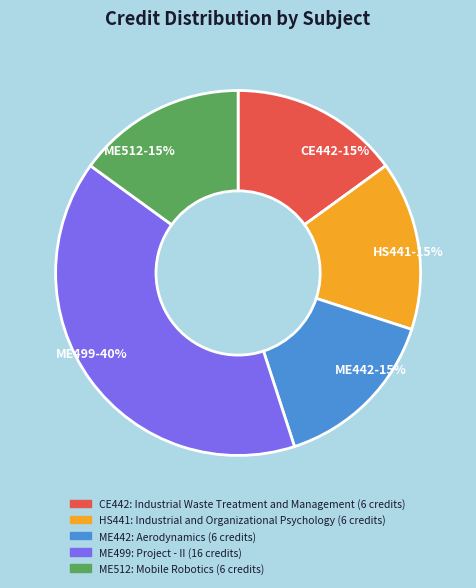

Does CE442 account for over 50% of the chart?

No